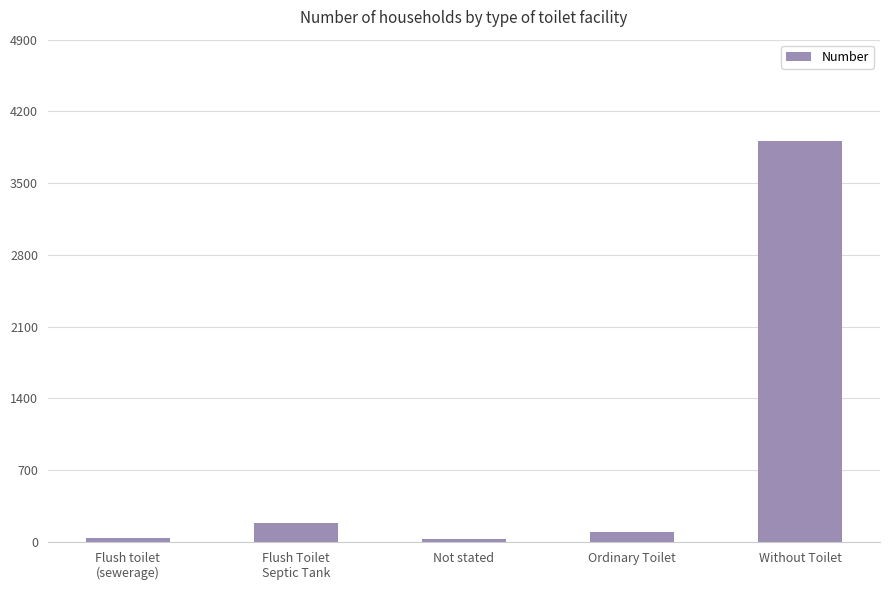

What is the minimum value shown in the chart?

28